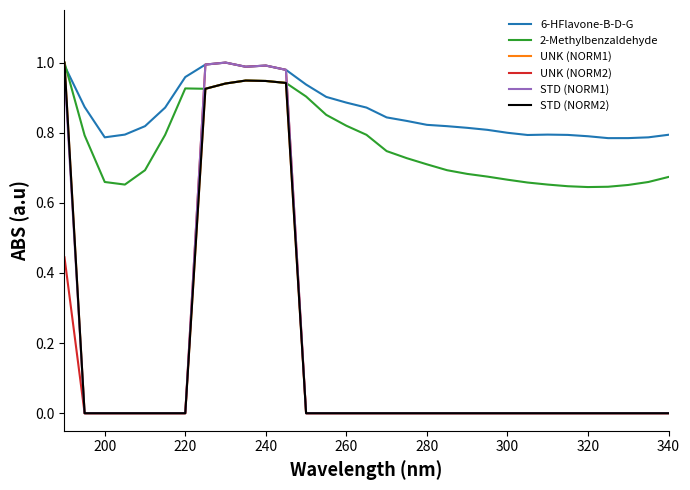

Reading left to right, list all the values displayed in this chart.

6-HFlavone-B-D-G: 1.0	0.9	0.8	0.8	0.8	0.9	1.0	1.0	1.0	1.0	1.0	1.0	0.9	0.9	0.9	0.9	0.8	0.8	0.8	0.8	0.8	0.8	0.8	0.8	0.8	0.8	0.8	0.8	0.8	0.8	0.8
2-Methylbenzaldehyde: 1.0	0.8	0.7	0.7	0.7	0.8	0.9	0.9	0.9	0.9	0.9	0.9	0.9	0.9	0.8	0.8	0.7	0.7	0.7	0.7	0.7	0.7	0.7	0.7	0.7	0.6	0.6	0.6	0.7	0.7	0.7
UNK (NORM1): 1.0	0.0	0.0	0.0	0.0	0.0	0.0	0.9	0.9	0.9	0.9	0.9	0.0	0.0	0.0	0.0	0.0	0.0	0.0	0.0	0.0	0.0	0.0	0.0	0.0	0.0	0.0	0.0	0.0	0.0	0.0
UNK (NORM2): 0.4	0.0	0.0	0.0	0.0	0.0	0.0	1.0	1.0	1.0	1.0	1.0	0.0	0.0	0.0	0.0	0.0	0.0	0.0	0.0	0.0	0.0	0.0	0.0	0.0	0.0	0.0	0.0	0.0	0.0	0.0
STD (NORM1): 1.0	0.0	0.0	0.0	0.0	0.0	0.0	1.0	1.0	1.0	1.0	1.0	0.0	0.0	0.0	0.0	0.0	0.0	0.0	0.0	0.0	0.0	0.0	0.0	0.0	0.0	0.0	0.0	0.0	0.0	0.0
STD (NORM2): 1.0	0.0	0.0	0.0	0.0	0.0	0.0	0.9	0.9	0.9	0.9	0.9	0.0	0.0	0.0	0.0	0.0	0.0	0.0	0.0	0.0	0.0	0.0	0.0	0.0	0.0	0.0	0.0	0.0	0.0	0.0